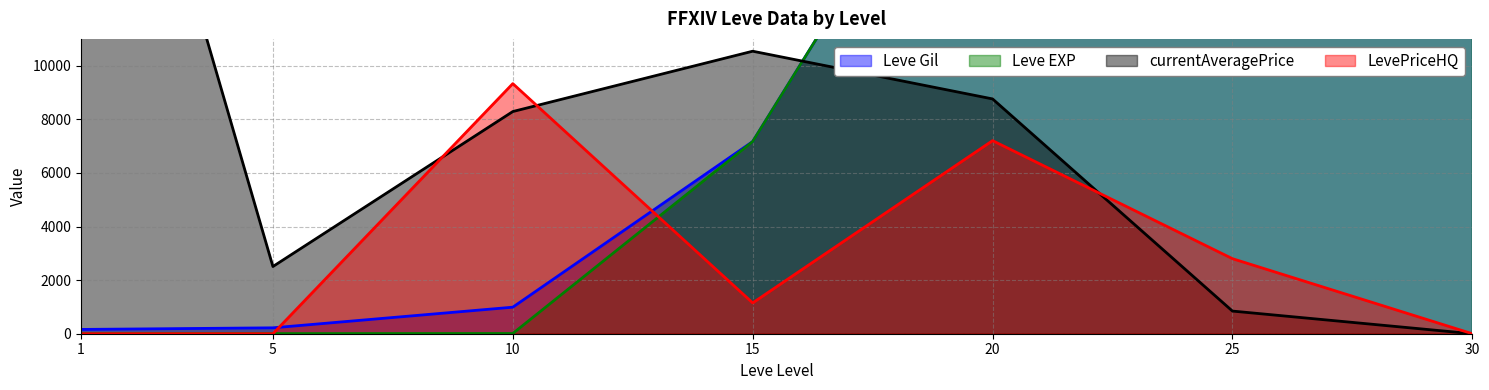

At which category does LevePriceHQ reach its first local valley?

15